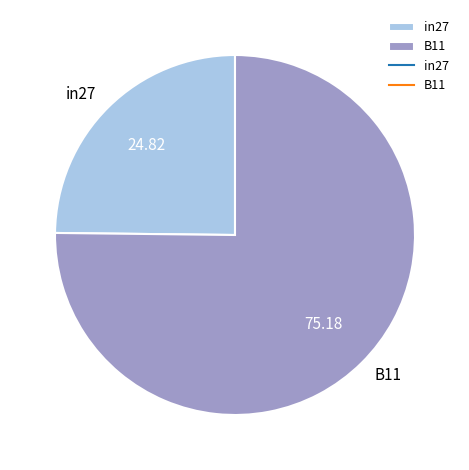

Which slice represents more than half of the pie?

B11